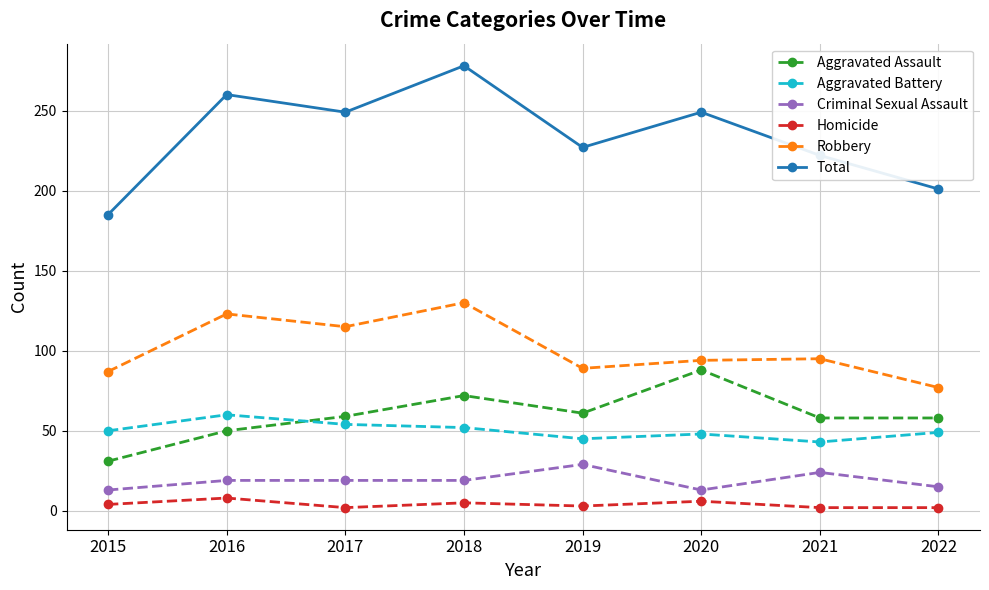

What is the maximum value for Aggravated Battery?

60